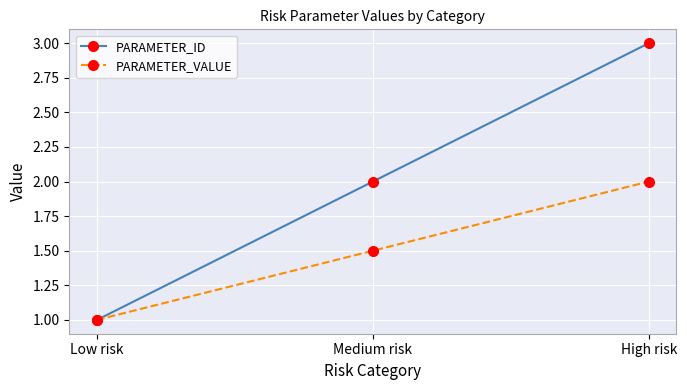

What is the difference between the second highest and minimum values in the PARAMETER_VALUE series?

0.5